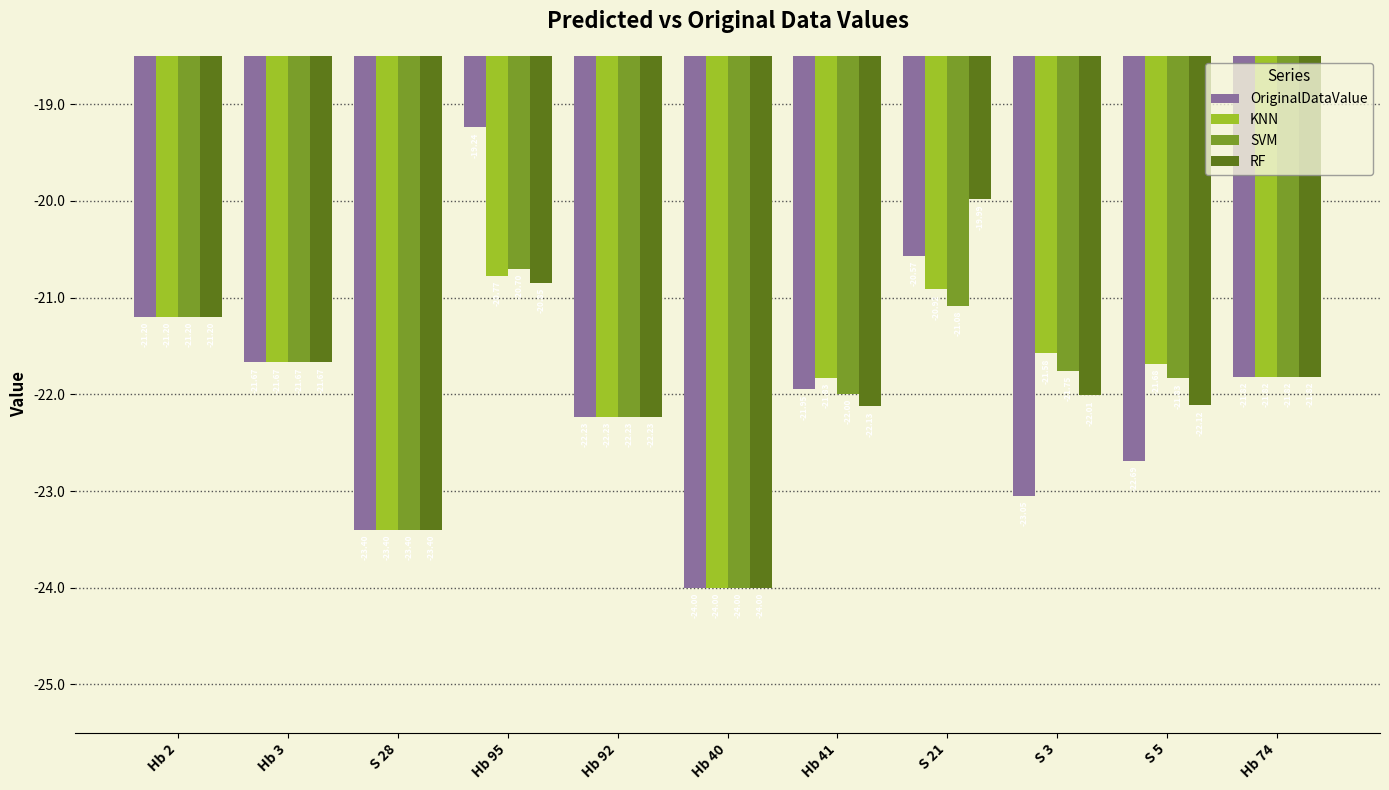

Are the bars grouped side by side (vs. stacked)?

Yes